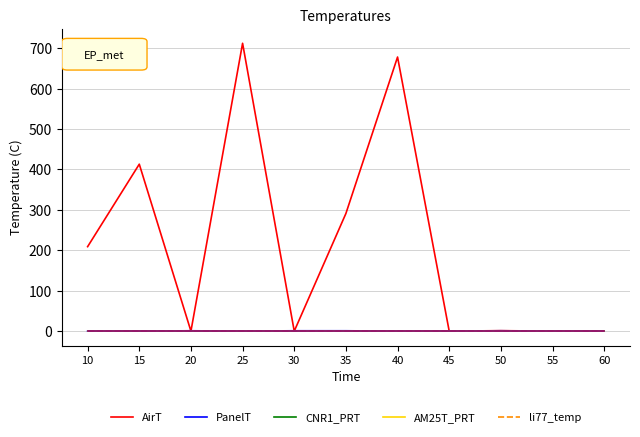

At which category is the sum across all series the highest?

25